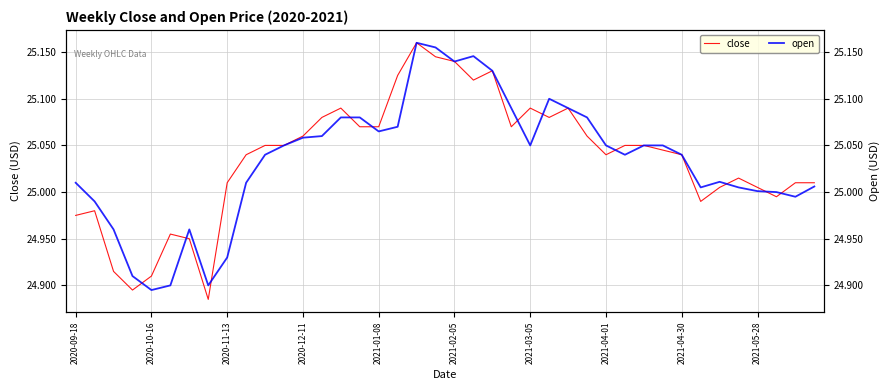

What is the sum of the close values at 15 and 21?

50.2